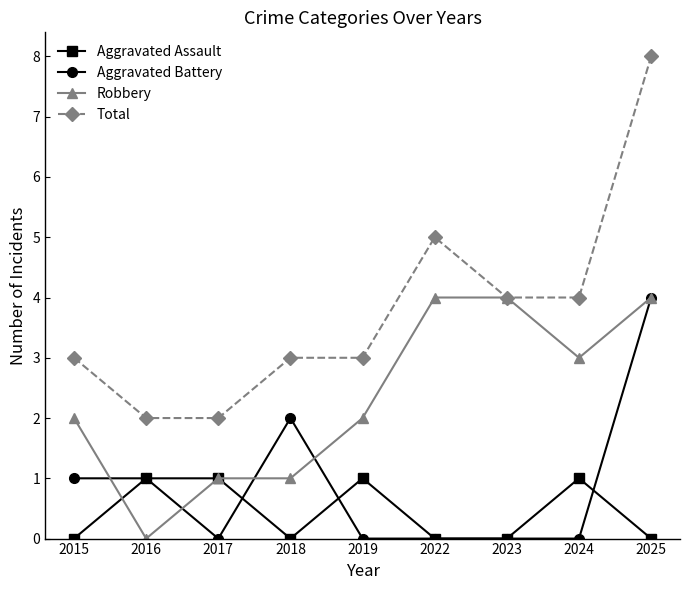

Is it true that Aggravated Assault equals 0 at 2016?

False